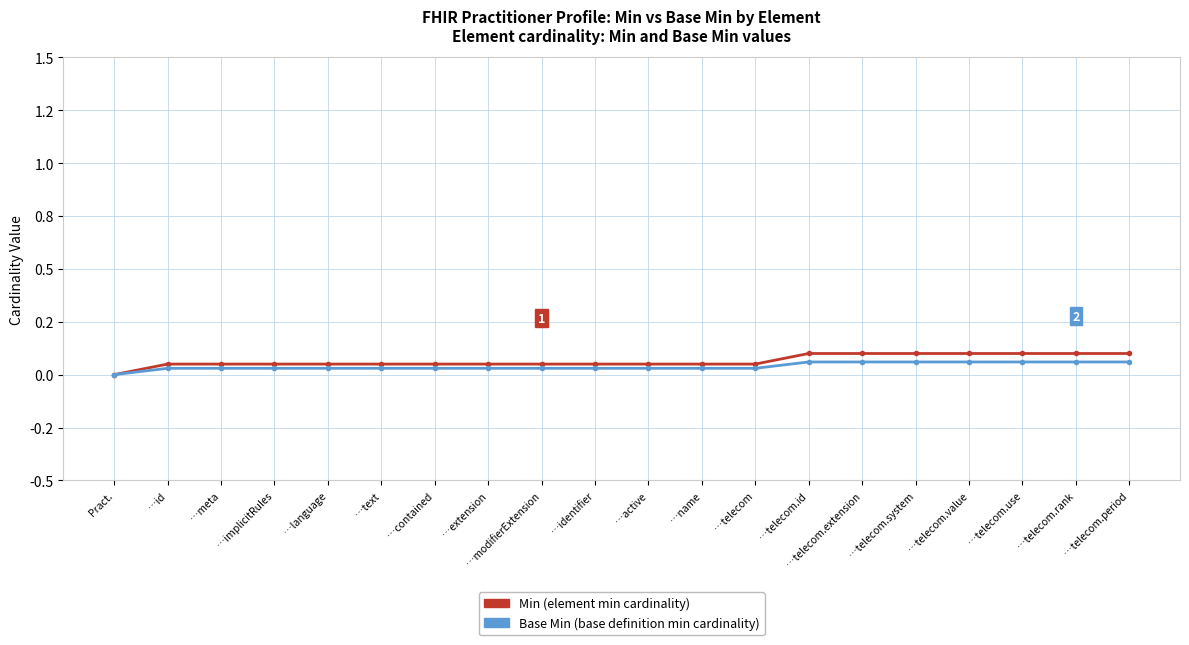

Does the chart have visible grid lines?

Yes